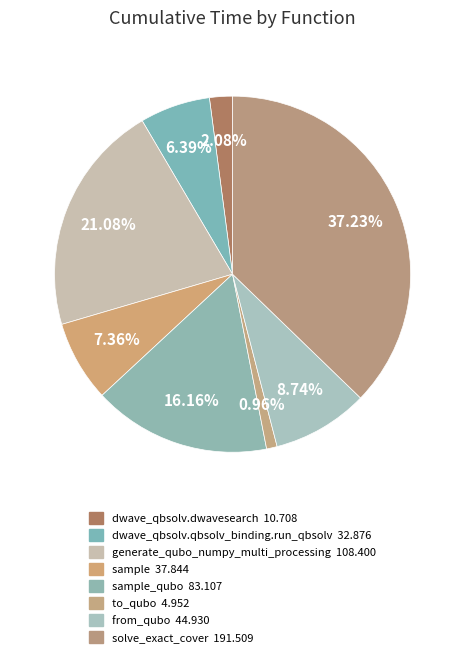

Which category has the biggest portion of the pie?

solve_exact_cover